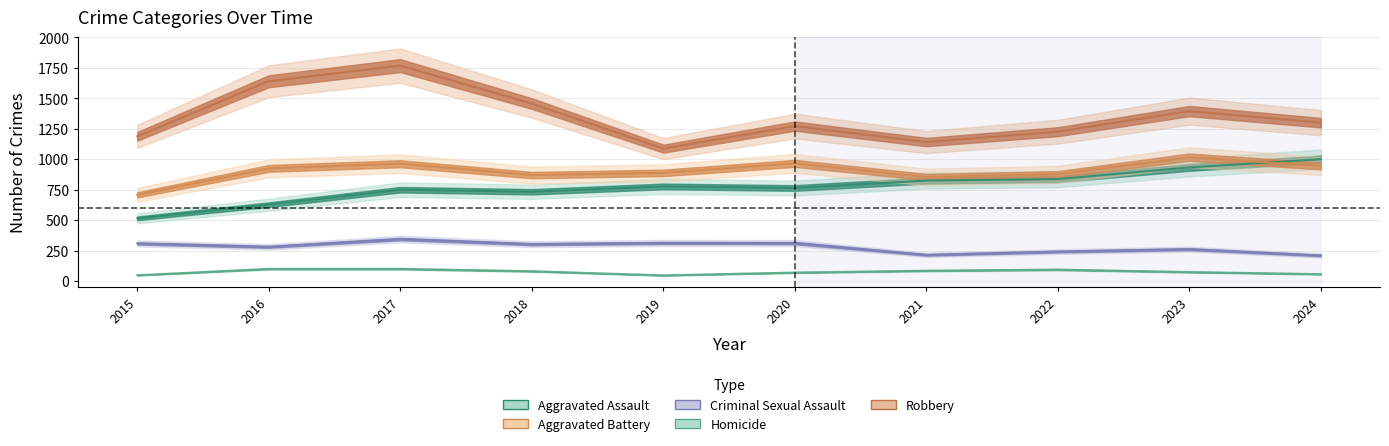

List the labels in order of Aggravated Assault value, smallest first.

2015, 2016, 2018, 2017, 2020, 2019, 2021, 2022, 2023, 2024